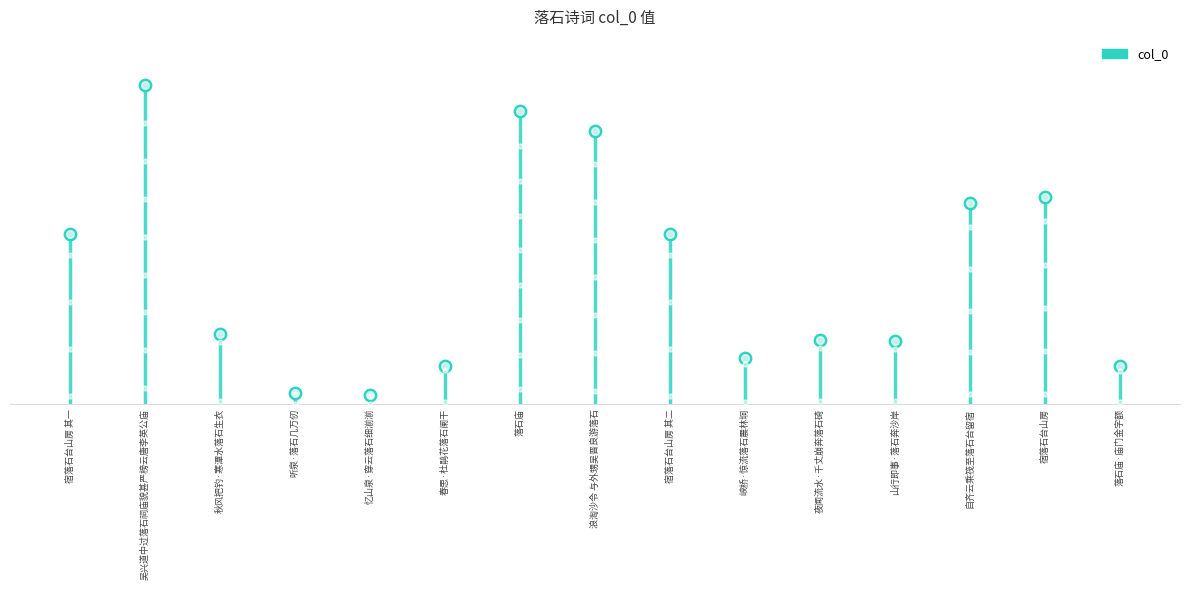

What is the change in value from 听泉·落石几万仞 to 忆山泉·穿云落石细湔湔?

-6413